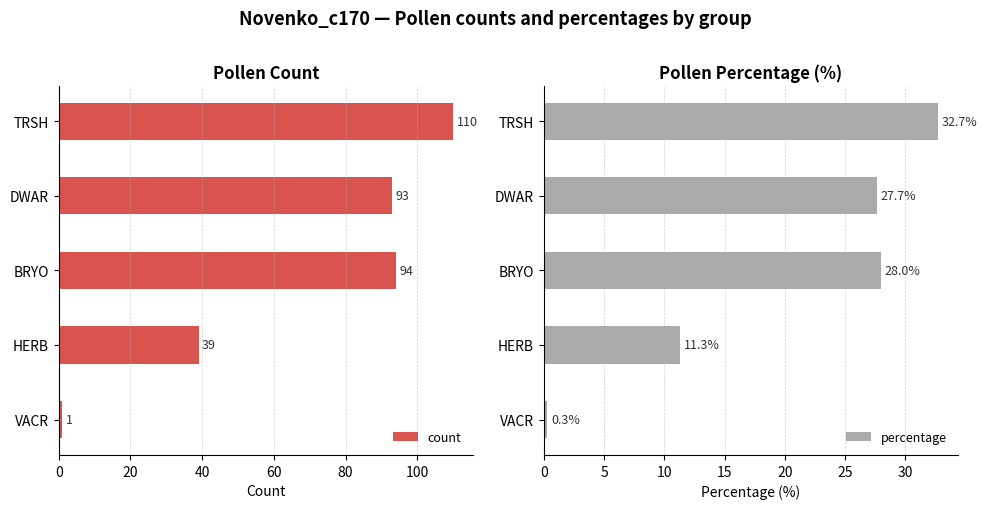

What is the average value of the percentage series?

20.0